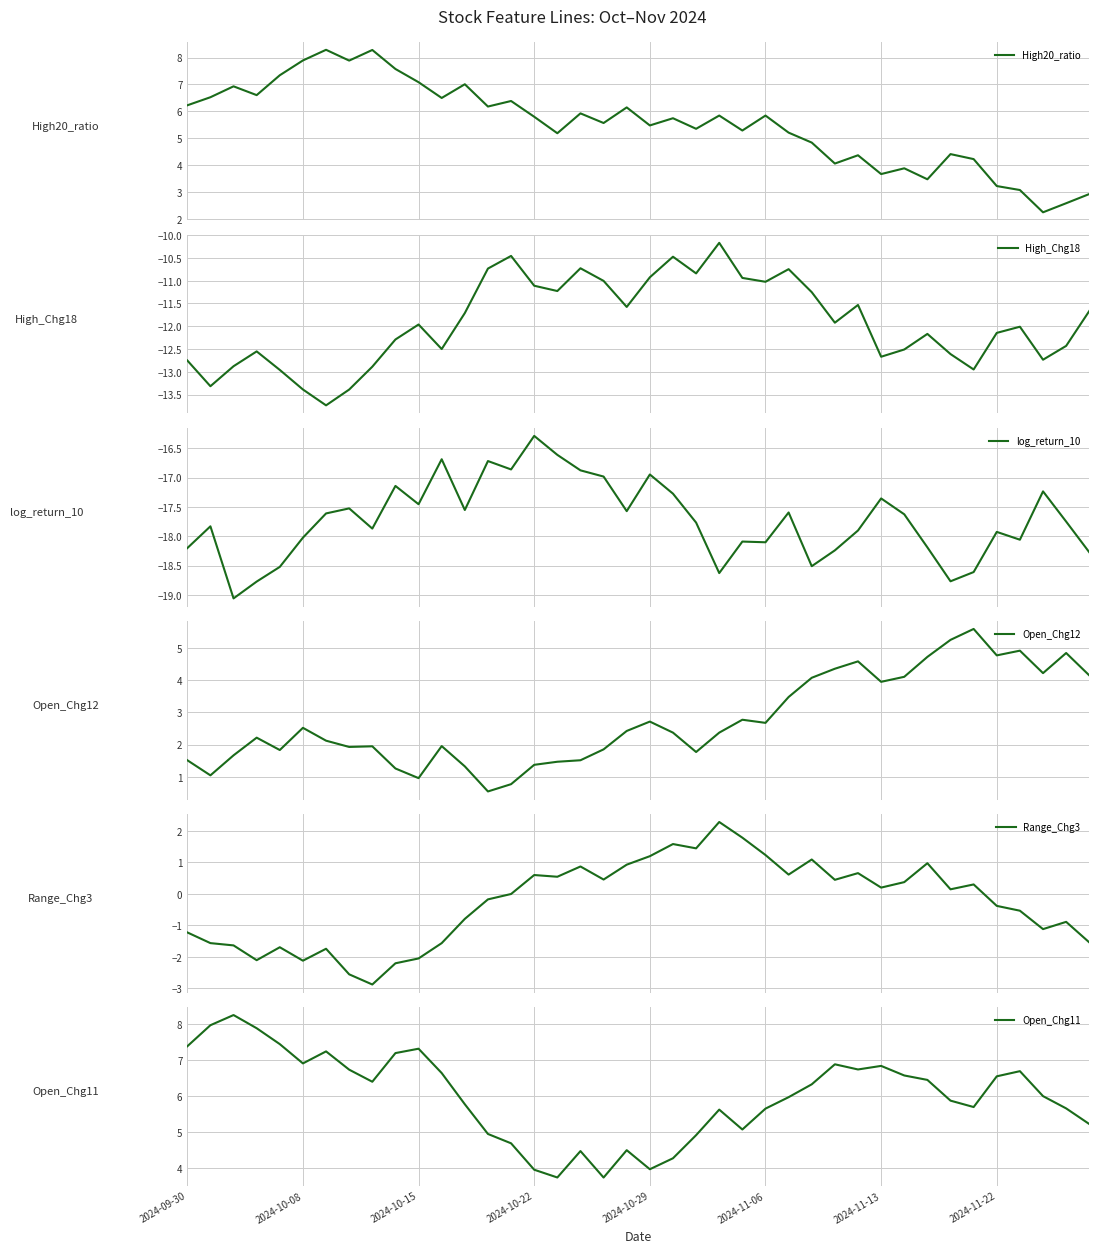

True or false: Open_Chg11 has a value of 11.8 at 2024-11-22.

False